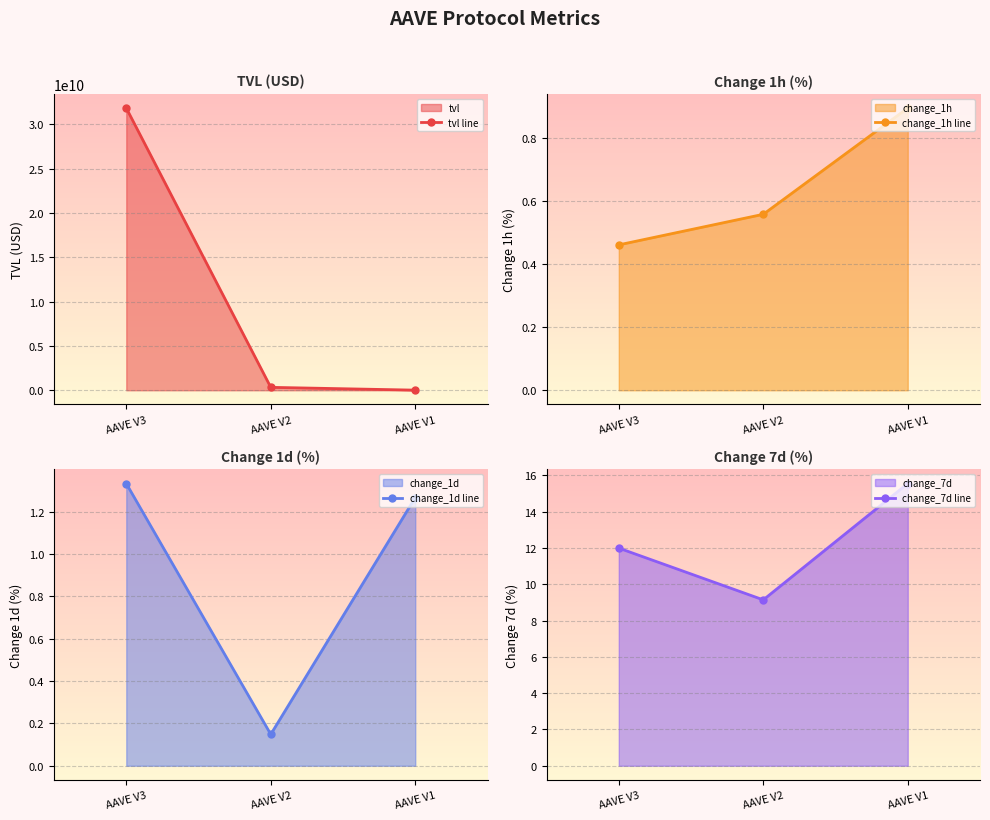

List the series in order of their peak value, lowest first.

change_1h, change_1d, change_7d, tvl